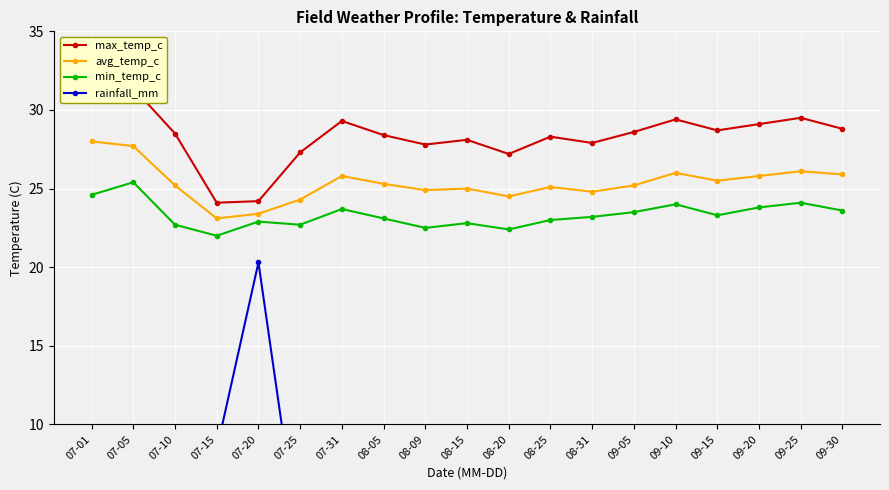

What is the difference between the highest and lowest values at 08-15?

22.6